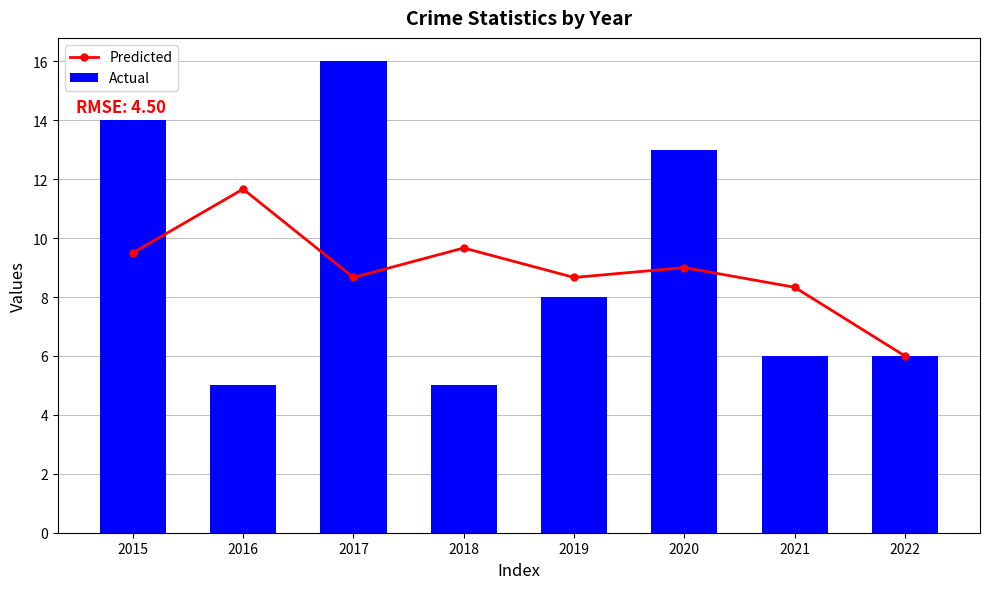

Reading left to right, transcribe all the data shown in this chart.

Predicted: 2015=9.5	2016=11.7	2017=8.7	2018=9.7	2019=8.7	2020=9.0	2021=8.3	2022=6.0
Actual: 2015=14.0	2016=5.0	2017=16.0	2018=5.0	2019=8.0	2020=13.0	2021=6.0	2022=6.0